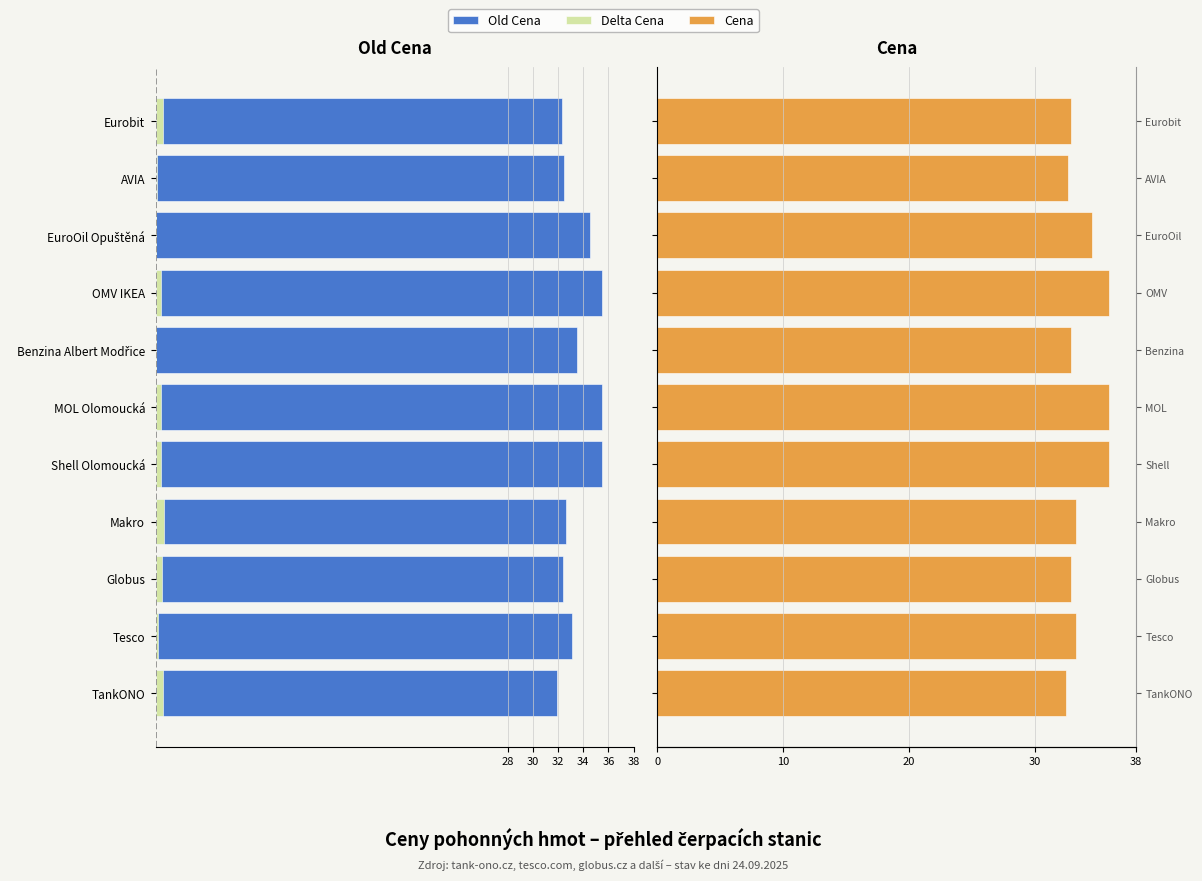

What are all the series names shown in the legend?

Old Cena, Delta Cena, Cena